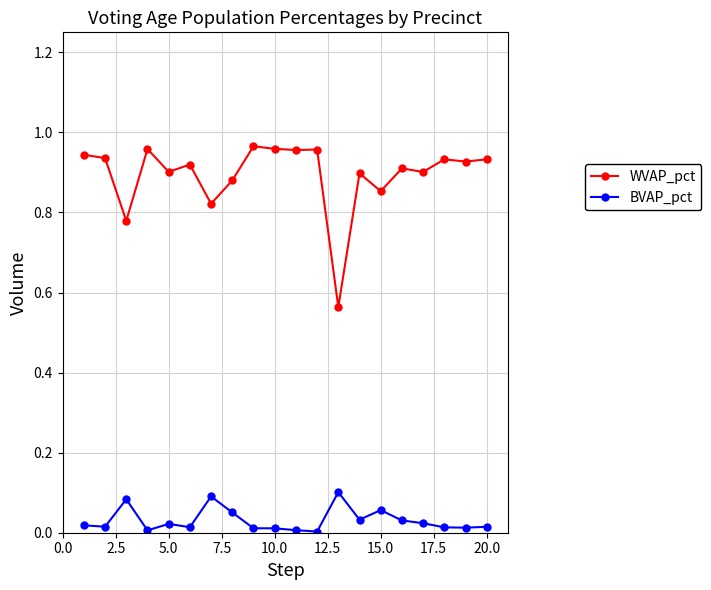

Rank the series by their maximum value, from lowest to highest.

BVAP_pct, WVAP_pct